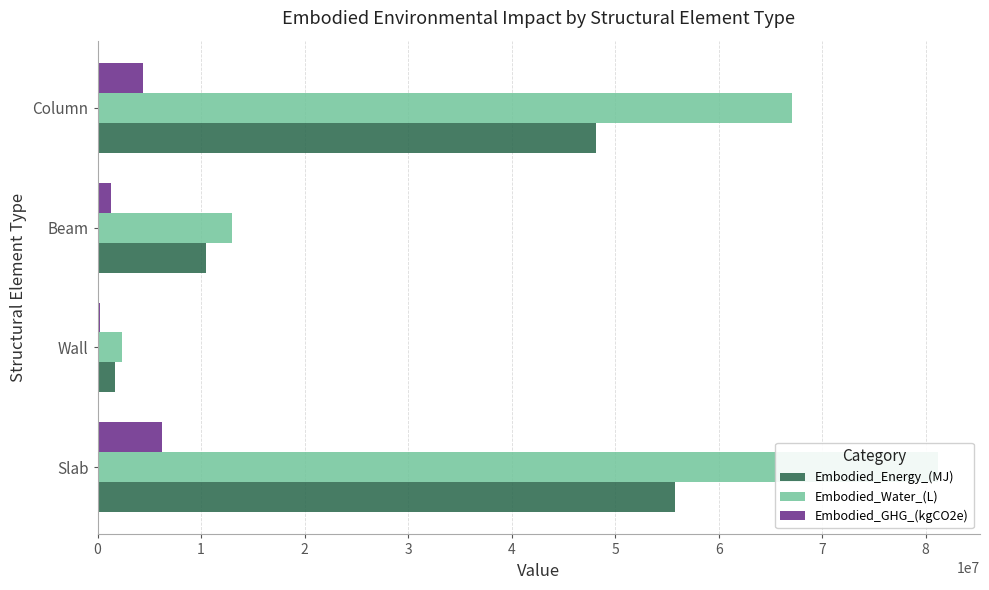

What is the sum of the Embodied_Energy_(MJ) values at Slab and Column?

103925494.8